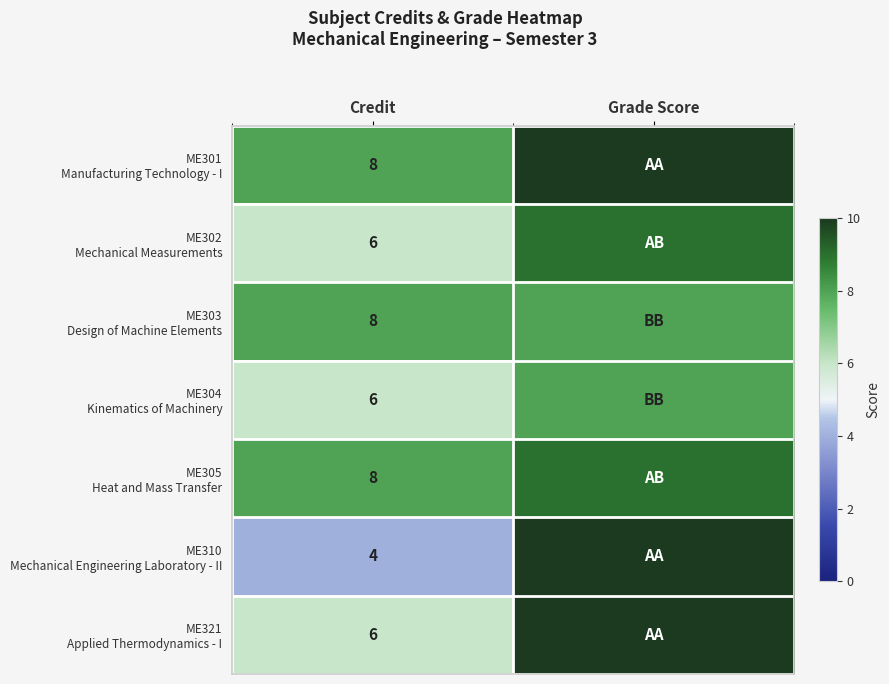

What is the spread (max minus min) of values at Credit?

4